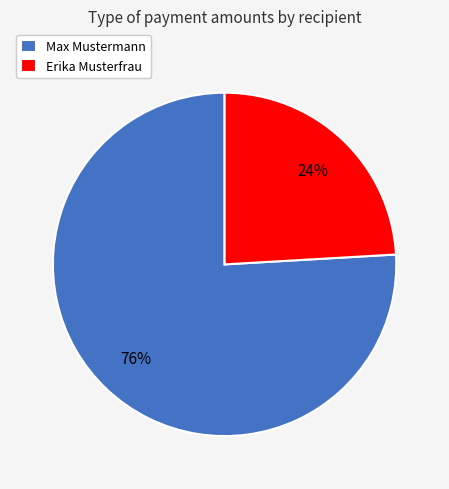

The Max Mustermann slice represents 76% of the pie. True or false?

True